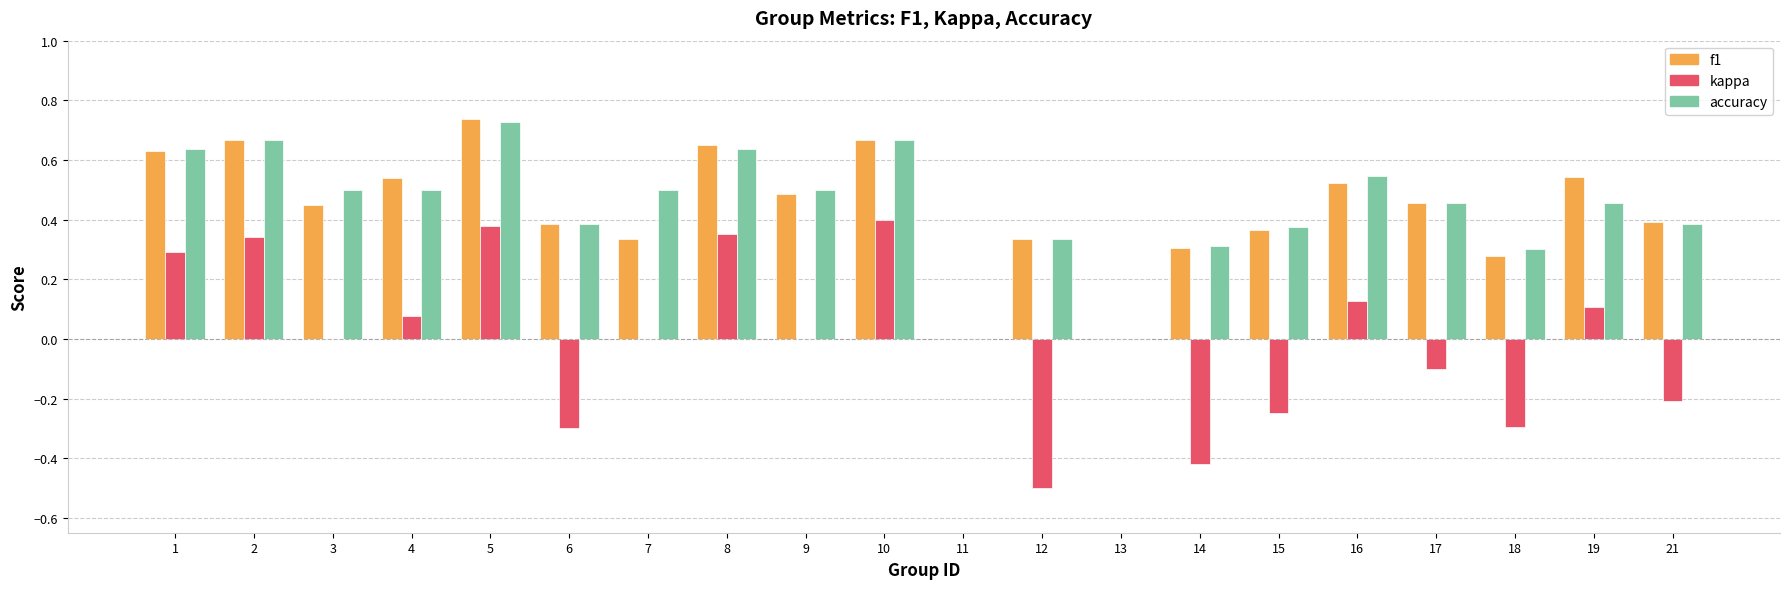

What are all the series names shown in the legend?

f1, kappa, accuracy